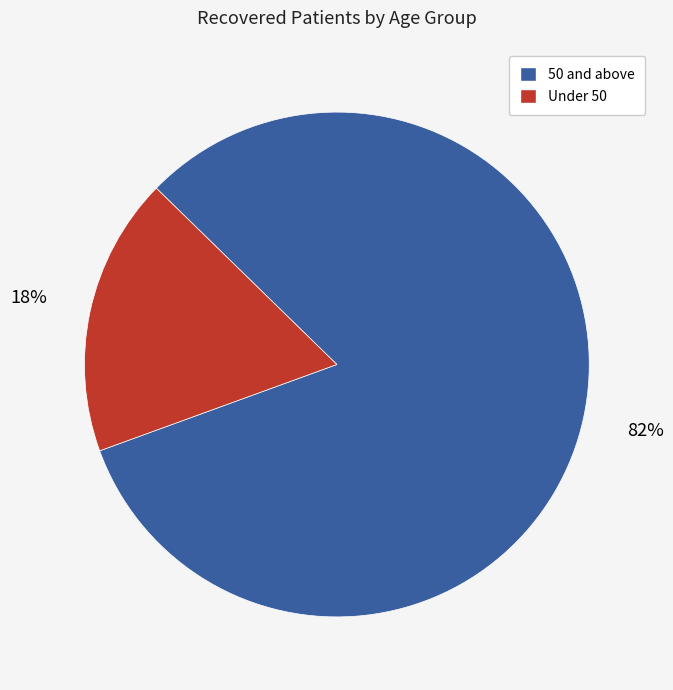

To the nearest percent, what is the average slice percentage?

50%